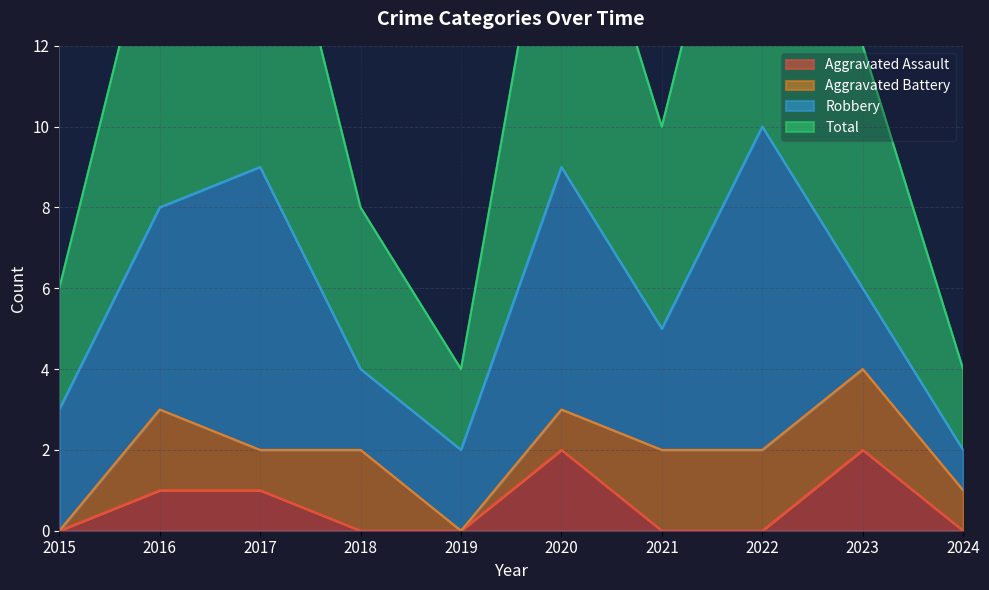

True or false: Aggravated Assault has a value of 0 at 2024.

True